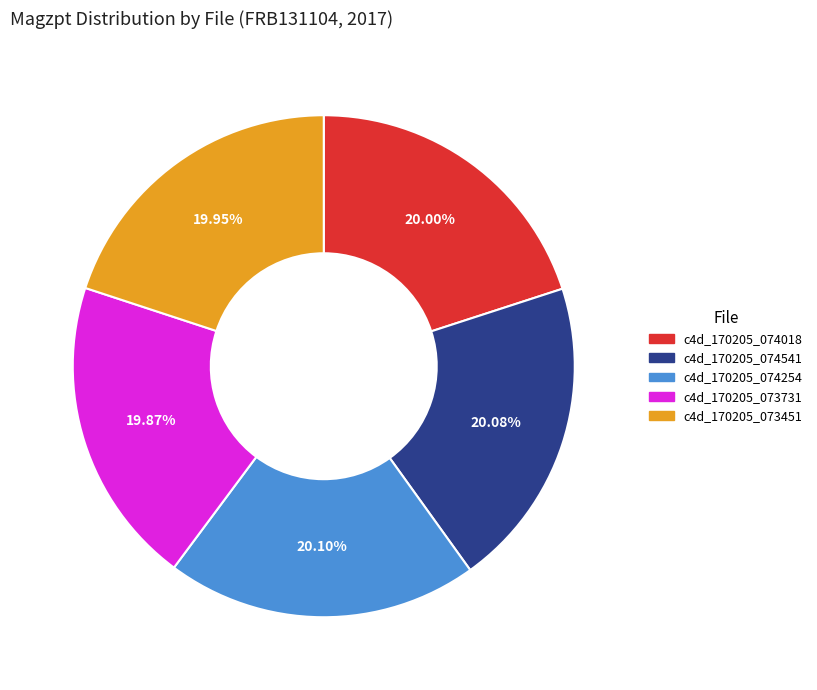

Does c4d_170205_074254 represent more than half of the total?

No